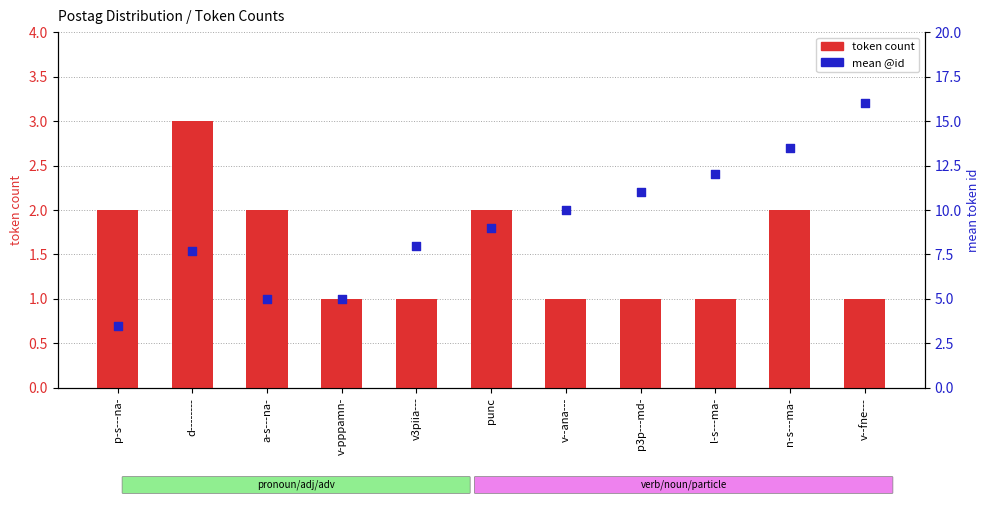

Which series reaches the minimum Y coordinate?

token count